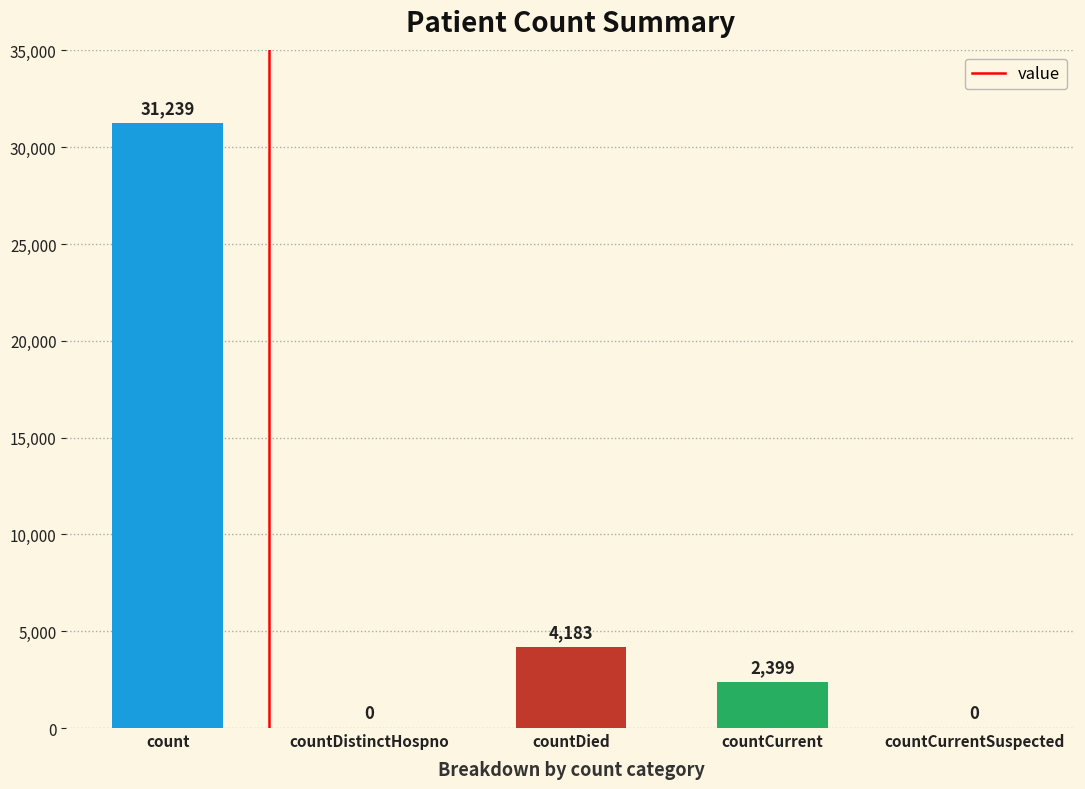

Reading left to right, transcribe all the data shown in this chart.

31239	0	4183	2399	0